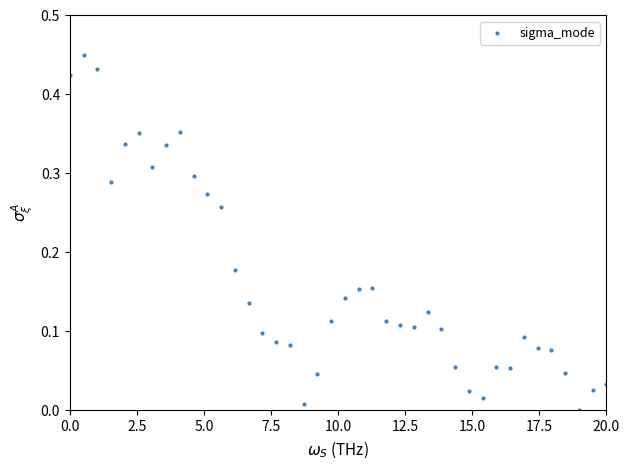

What is the range of X values (max minus min)?

20.0